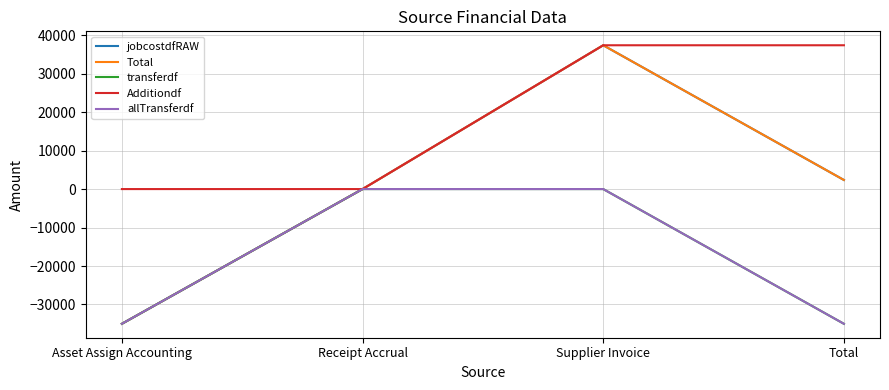

What is the difference between the second highest and second lowest values in the Total series?

2361.7